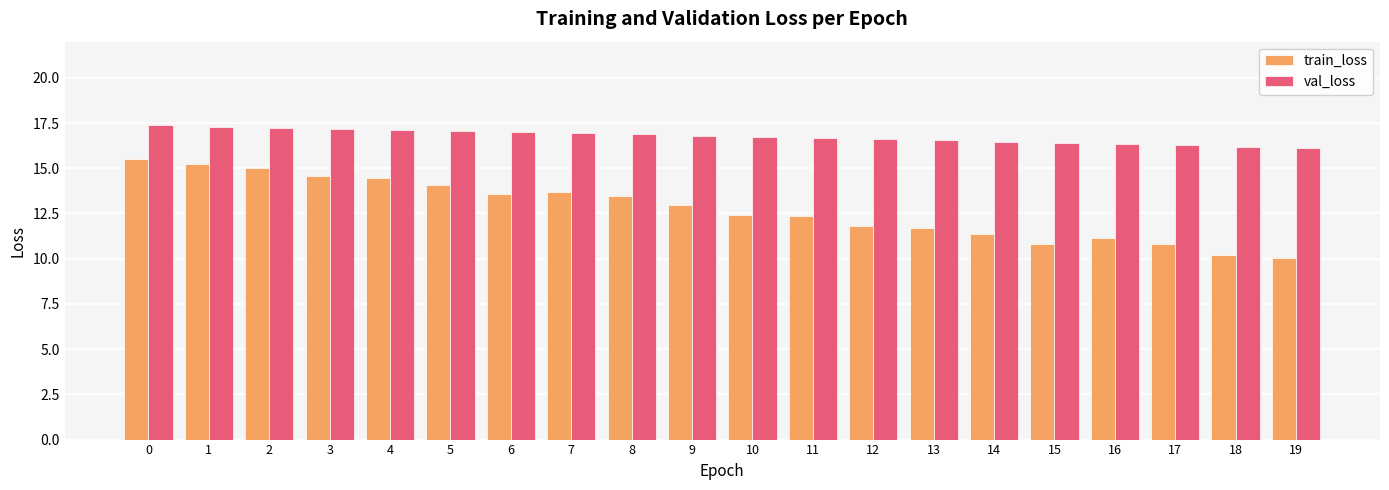

What is the sum of all val_loss values?

335.2